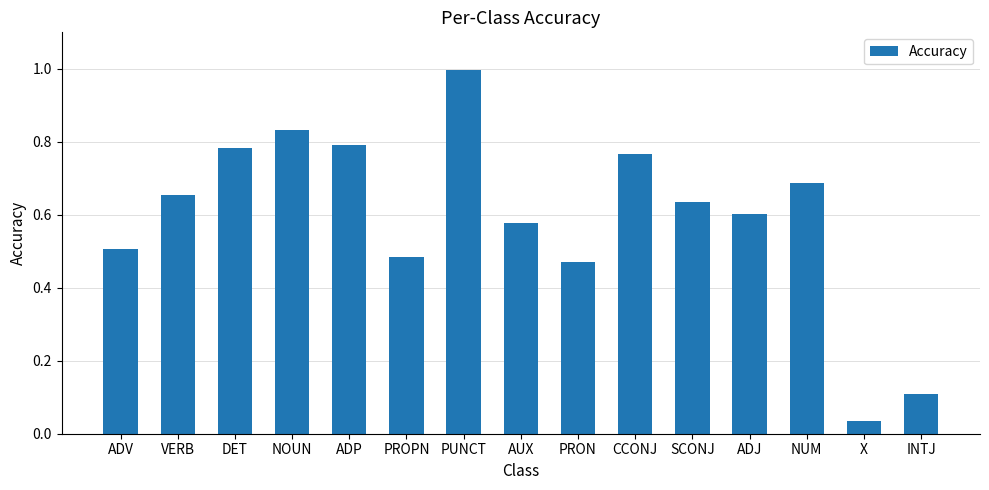

Which has a higher value, PRON or NOUN?

NOUN